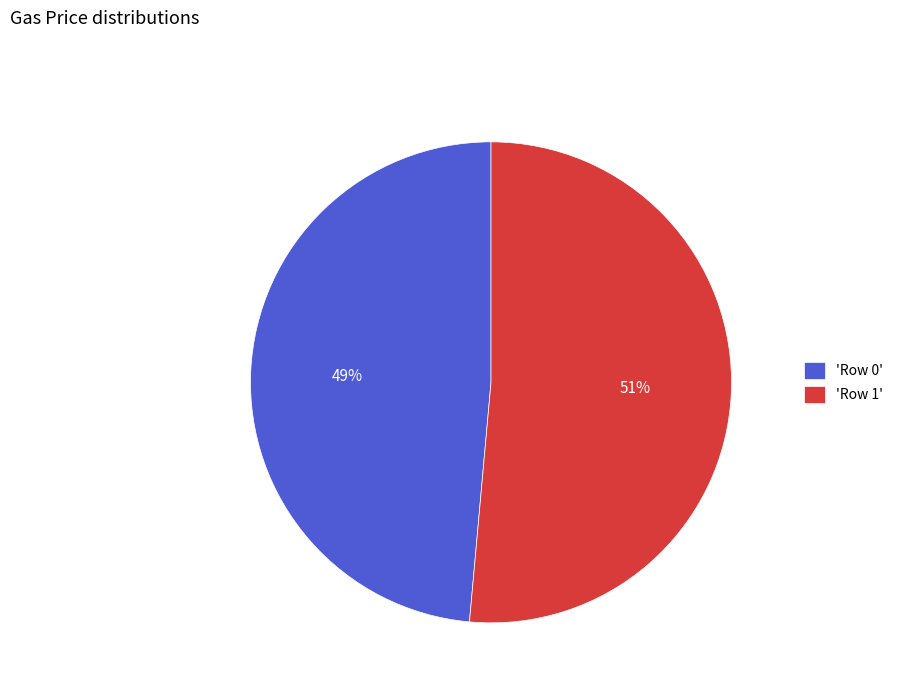

What percentage is the 'Row 1' slice, to the nearest percent?

51%